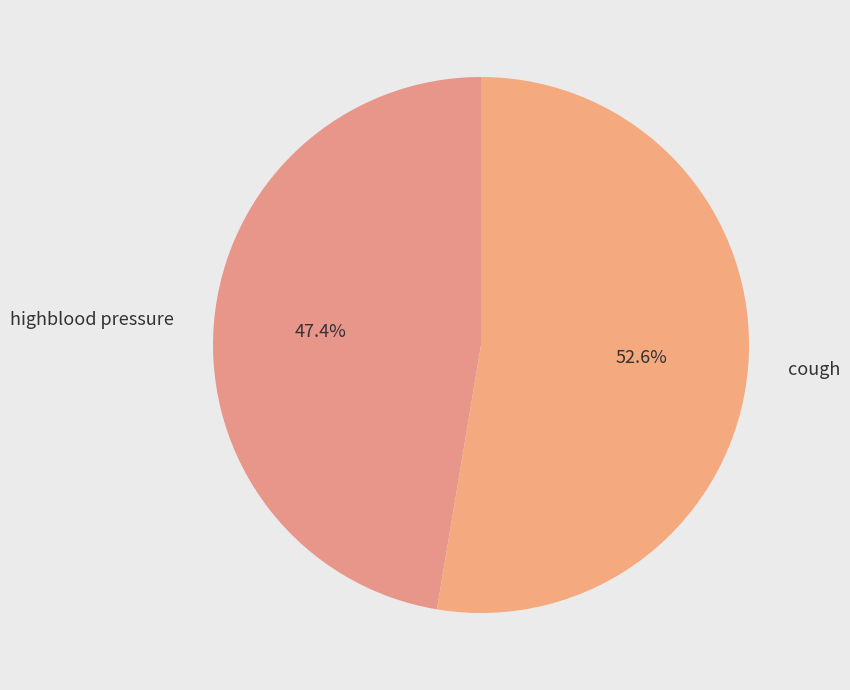

Rank the categories by value from highest to lowest.

cough, highblood pressure